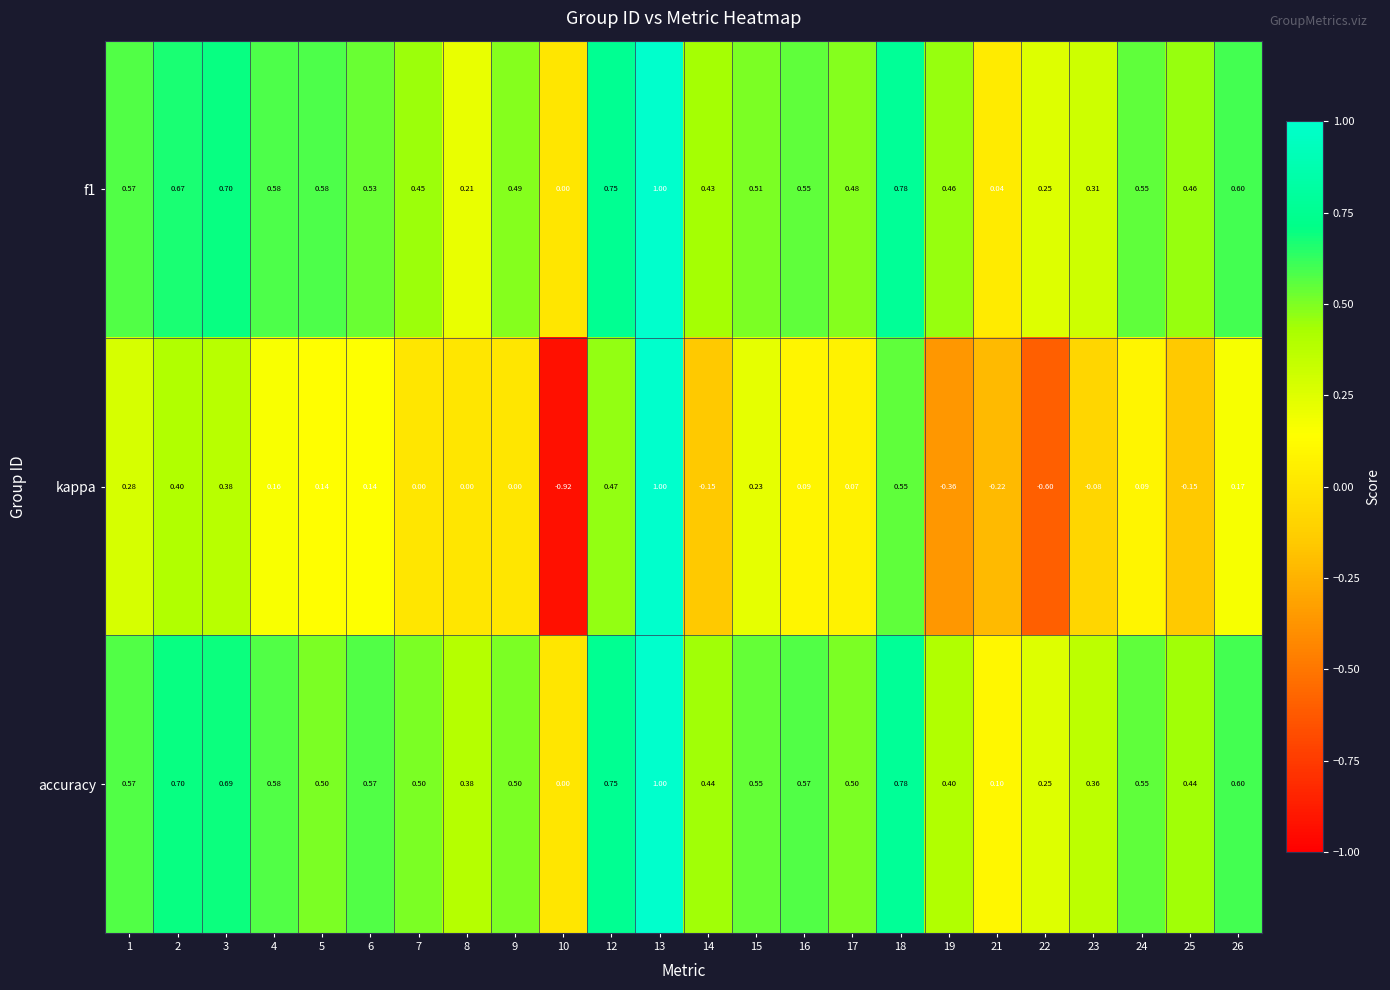

At which category does the chart reach its minimum across all series?

10